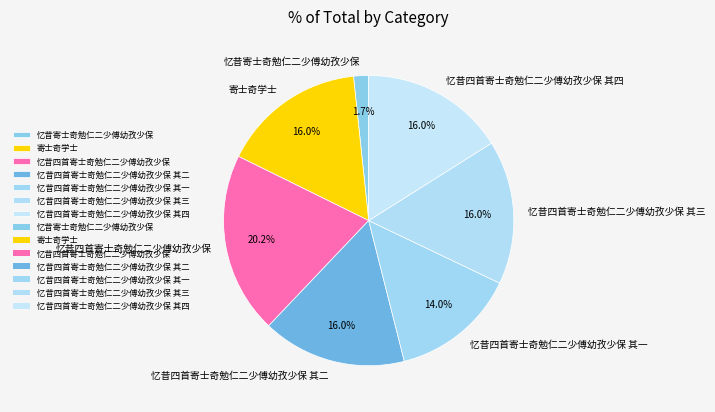

Which slice is the largest?

忆昔四首寄士奇勉仁二少傅幼孜少保